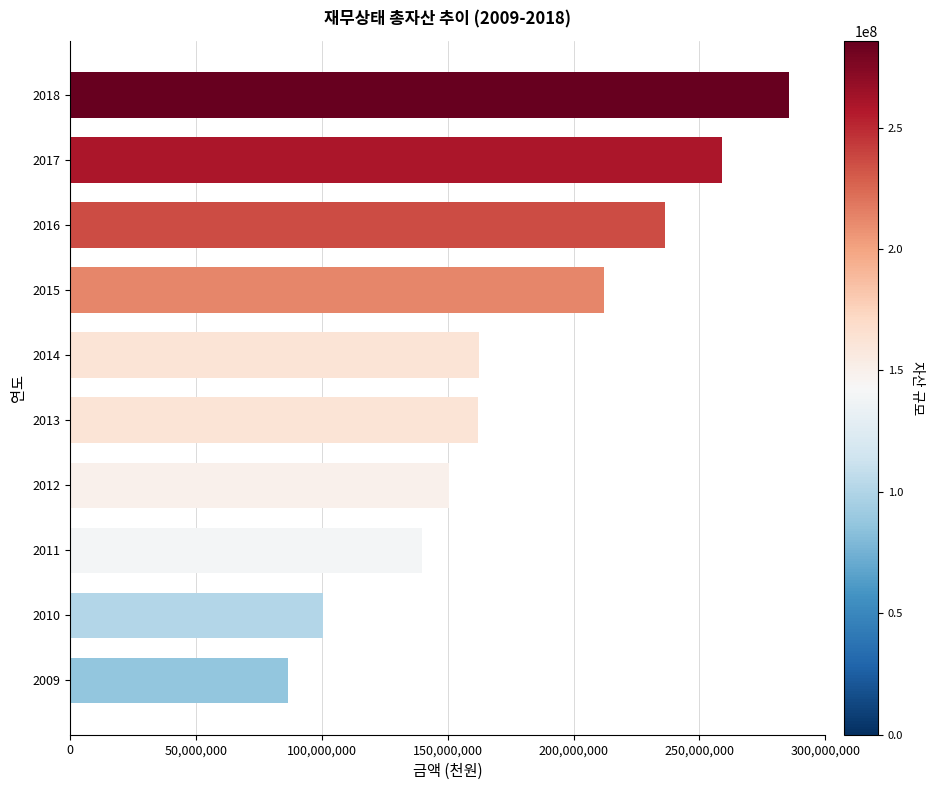

What is the difference between the maximum and minimum values?

199207140